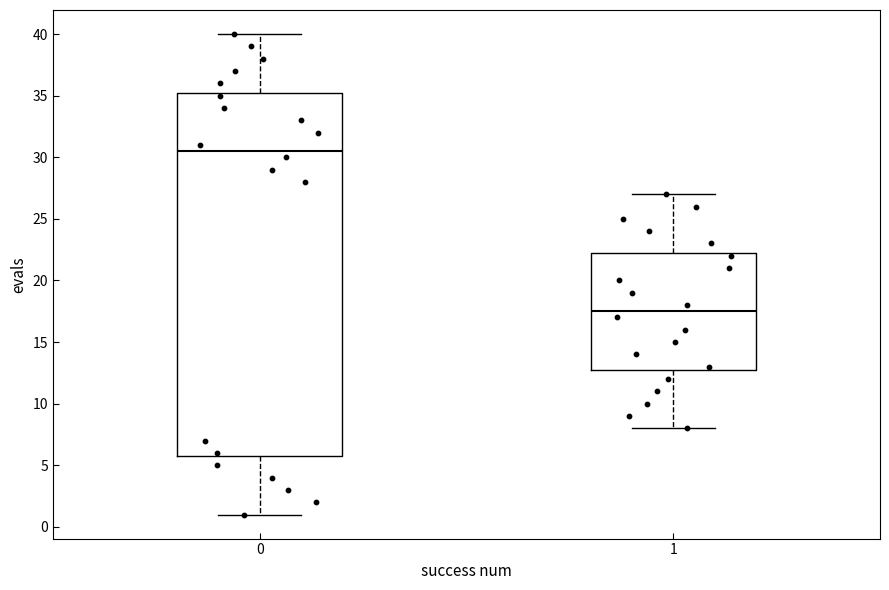

Where is the lower edge of the box at x = 0 on the y-axis? The values are not printed on the chart, so give them approximately, as read against the axis.

6.0